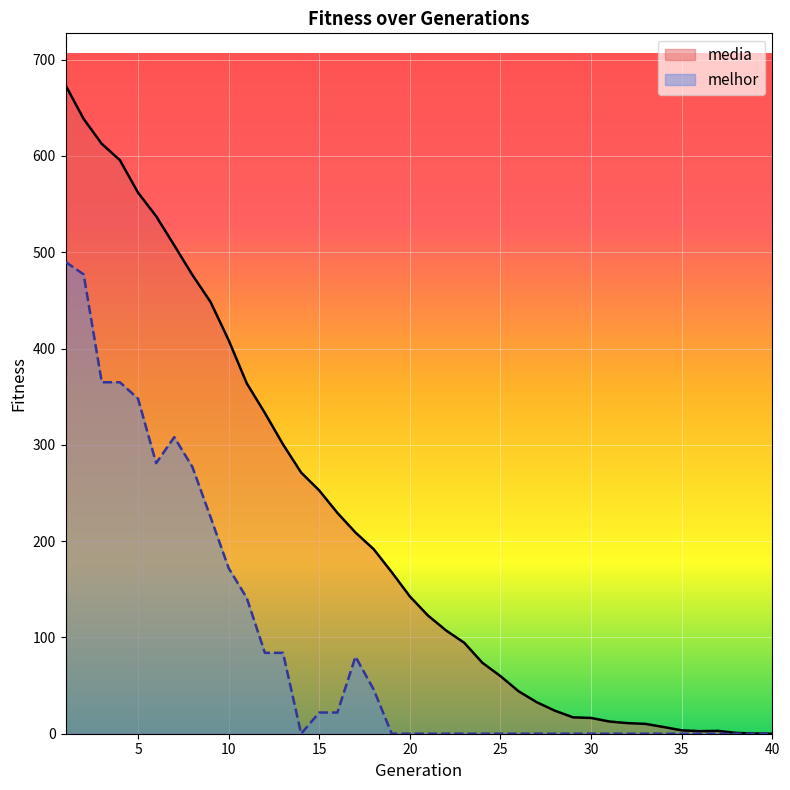

True or false: melhor has a value of 348.0 at 5.

True